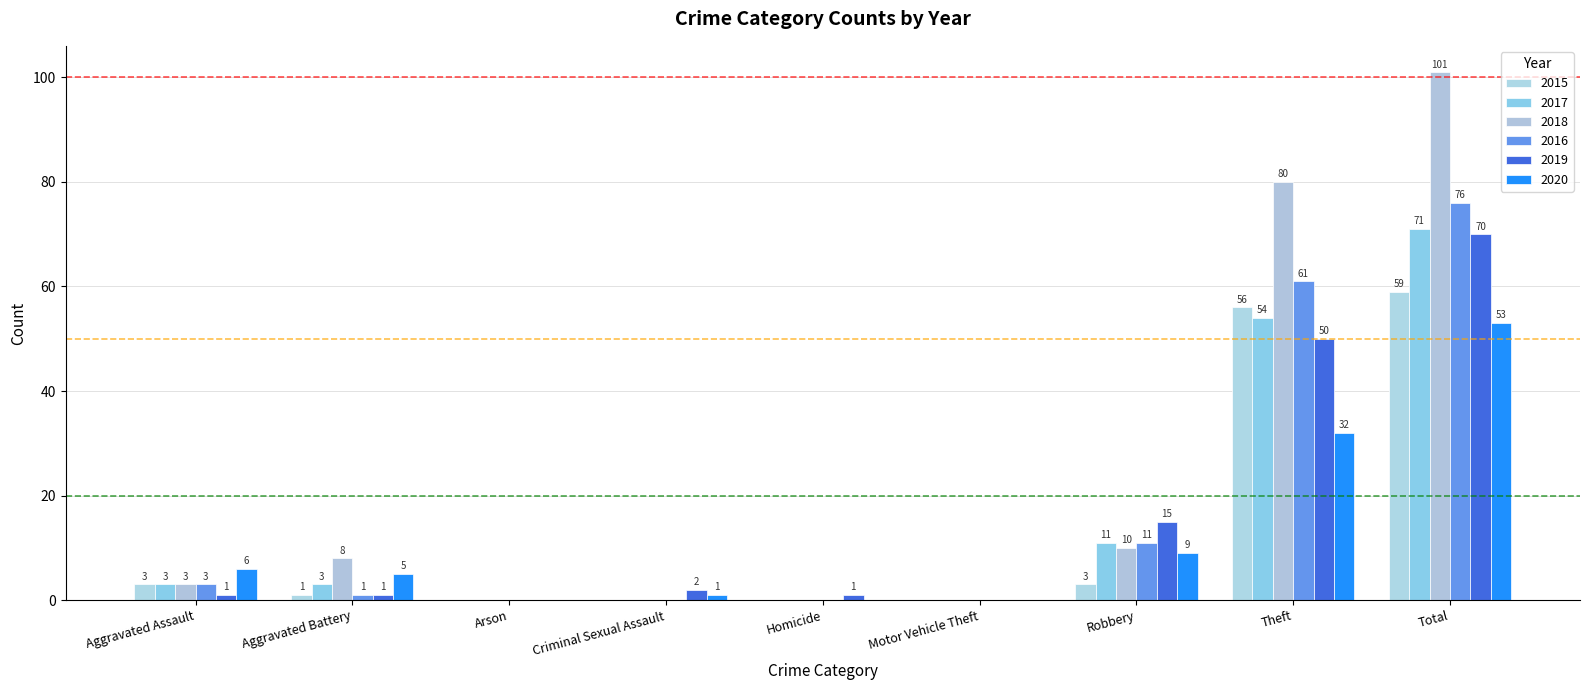

What position from the right is Motor Vehicle Theft?

4